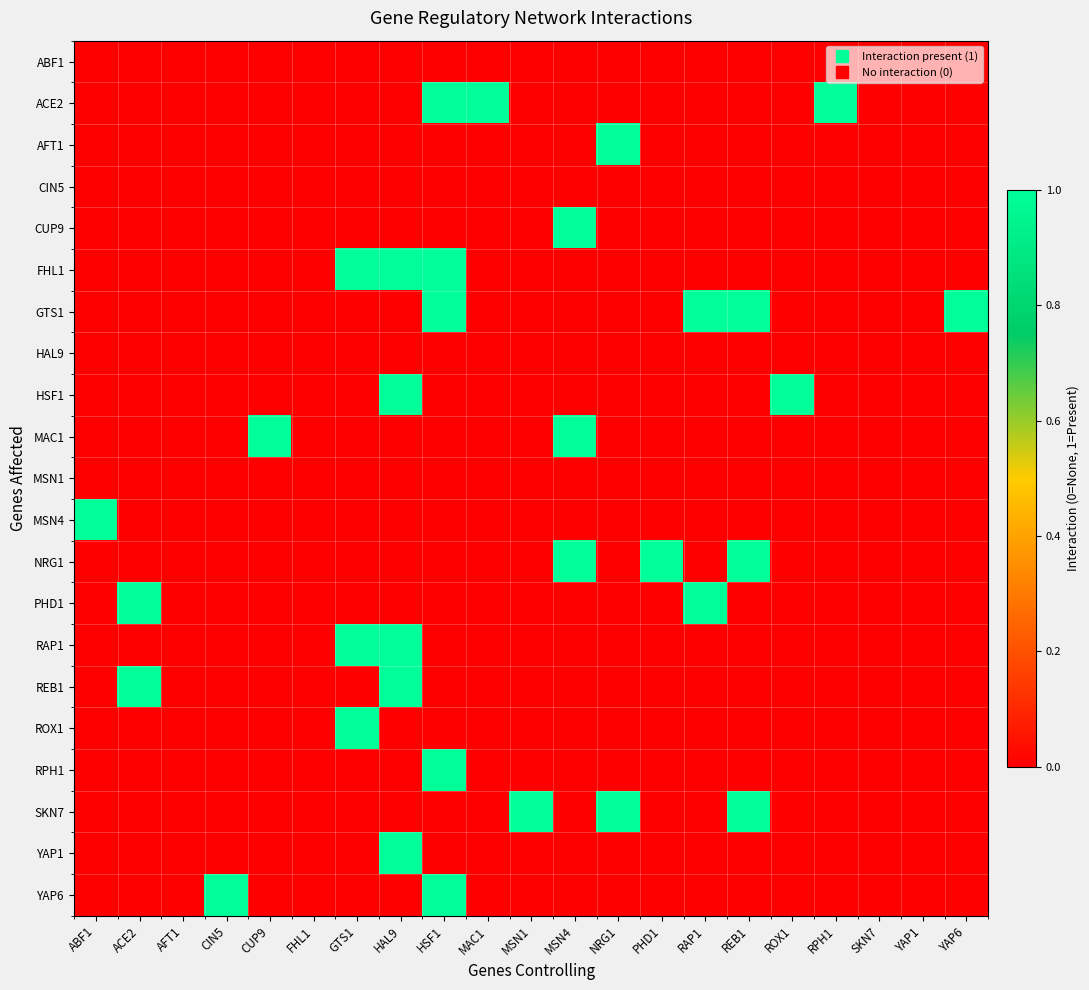

Between RAP1 and GTS1, which is larger?

RAP1